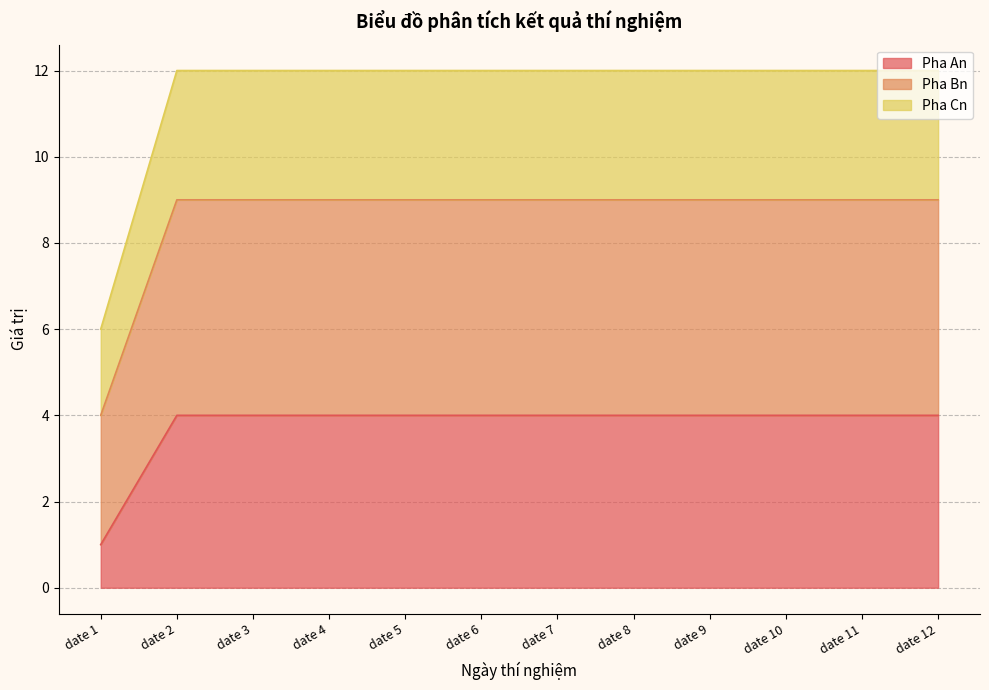

At which category is the sum across all series the highest?

date 2